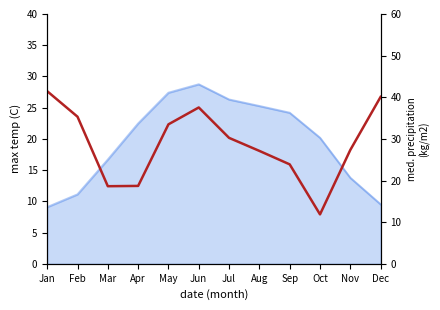

What is the difference between the maximum and second lowest values?

22.8